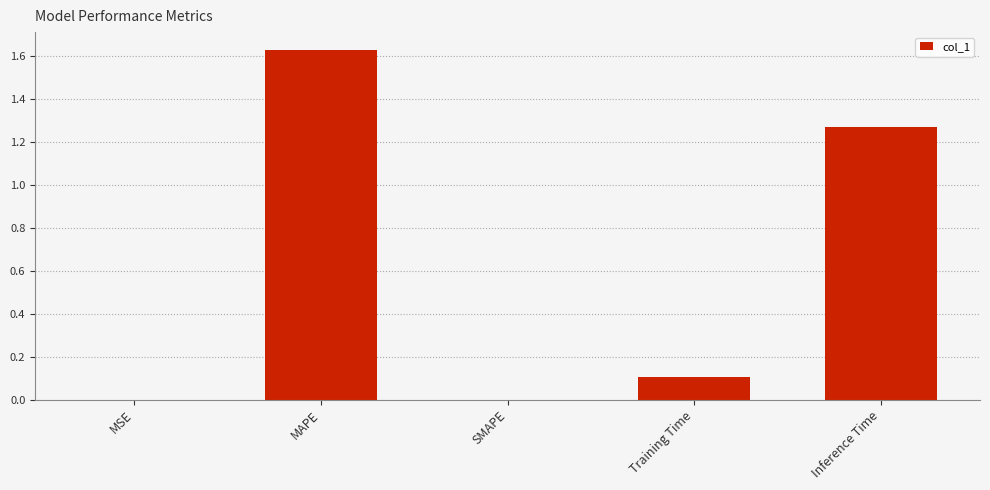

Between SMAPE and Training Time, which is larger?

Training Time